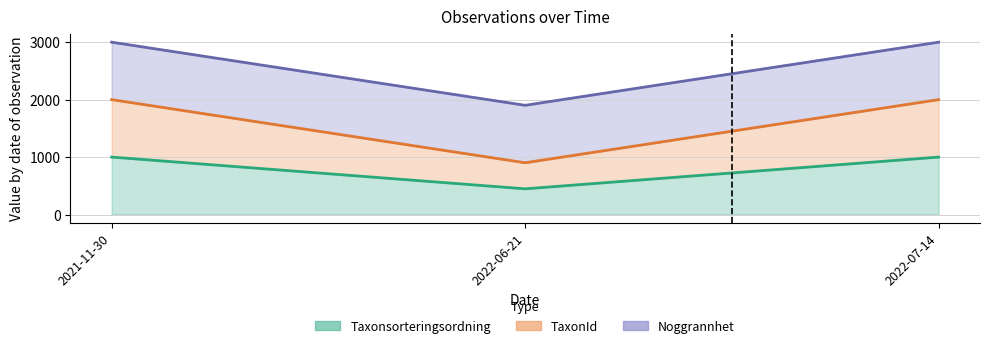

Reading left to right, what are all the values shown in this chart?

Taxonsorteringsordning (line): 1000.0	447.5	1000.0
TaxonId (line): 2000.0	901.1	2000.0
Noggrannhet (line): 3000.0	1901.1	3000.0